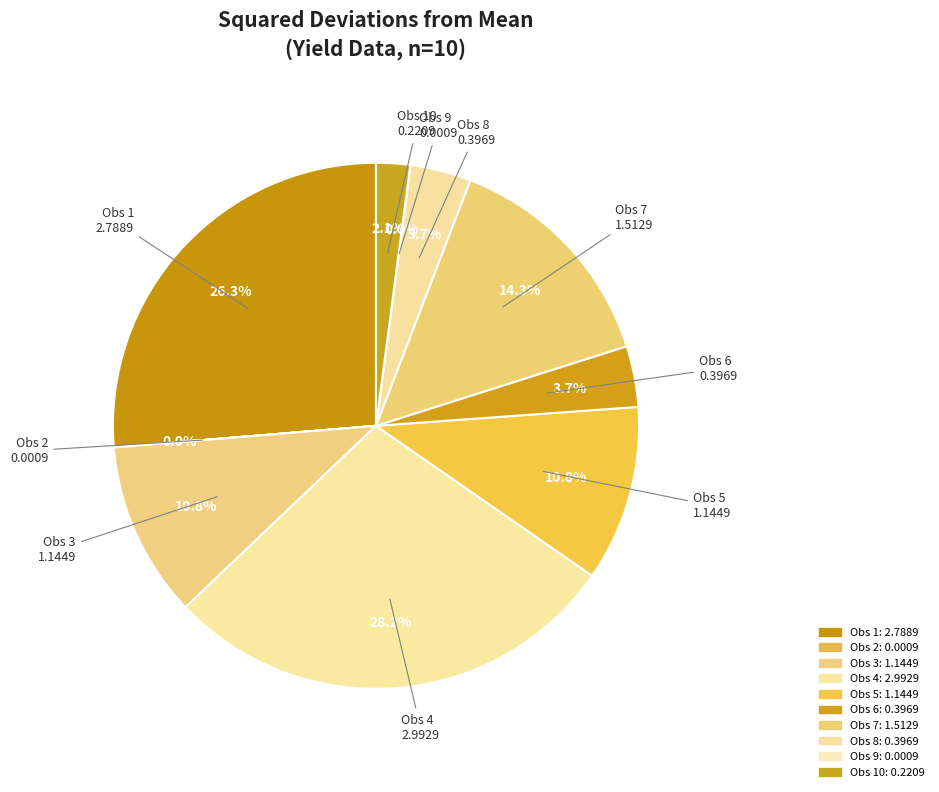

To the nearest percent, what is the average slice percentage?

10%